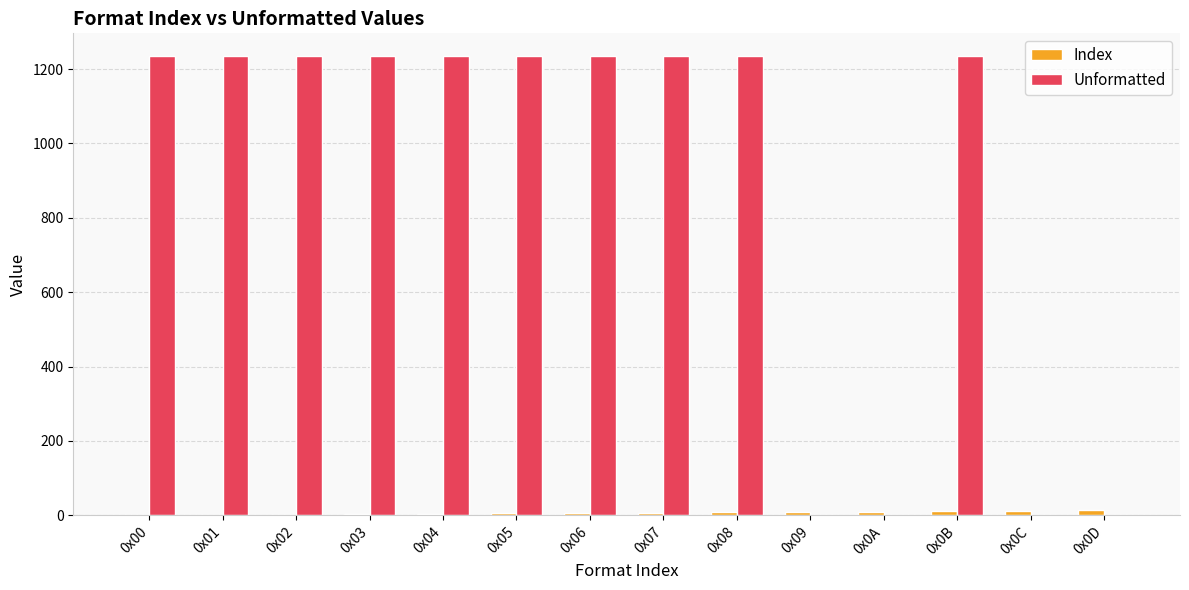

How many distinct data groups are displayed?

2